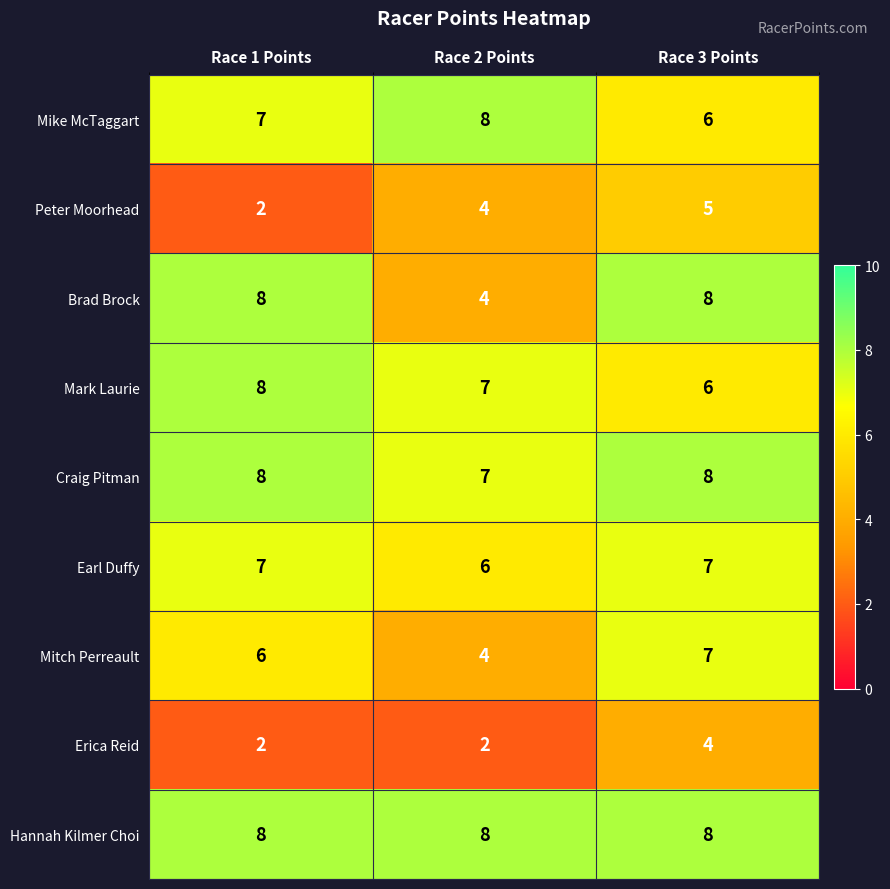

True or false: Mitch Perreault has a value of 4 at Race 2 Points.

True